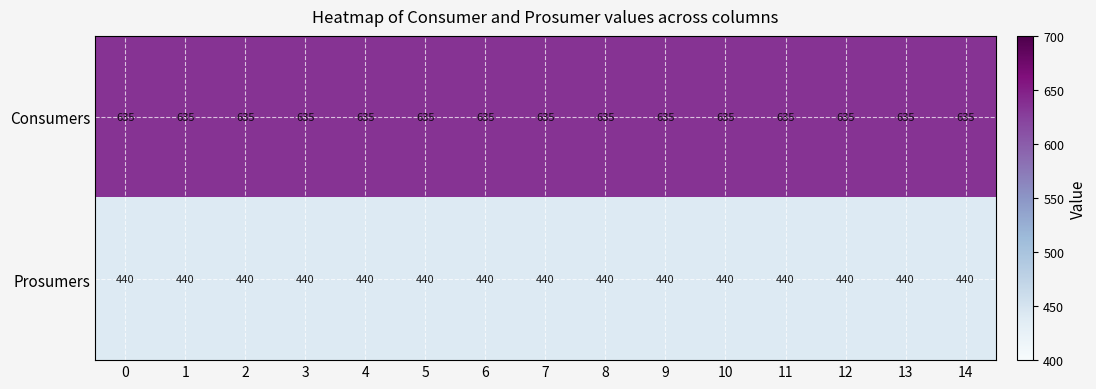

What is the difference between the highest and lowest values at 10?

195